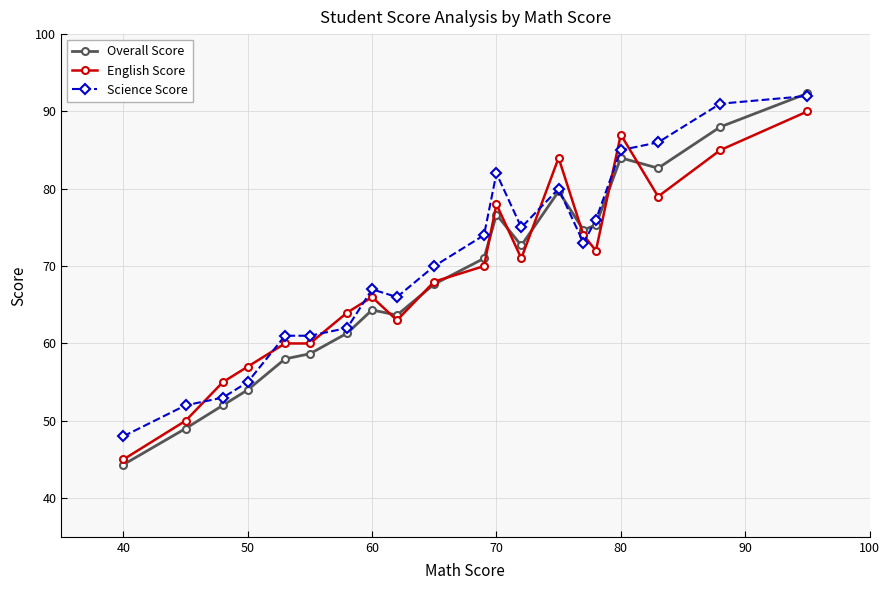

What is the value of the English Score point at the 8th from the left?

66.0